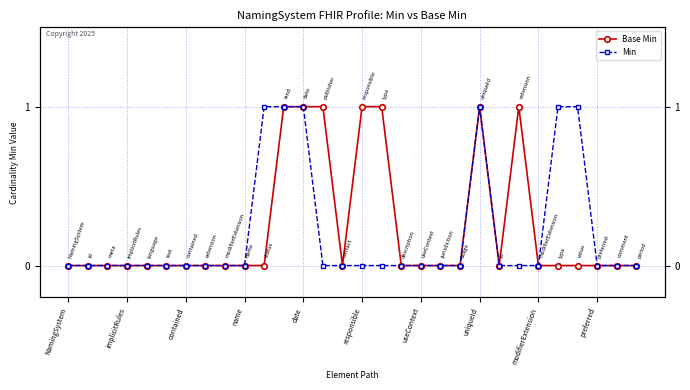

What is the greatest value displayed?

1